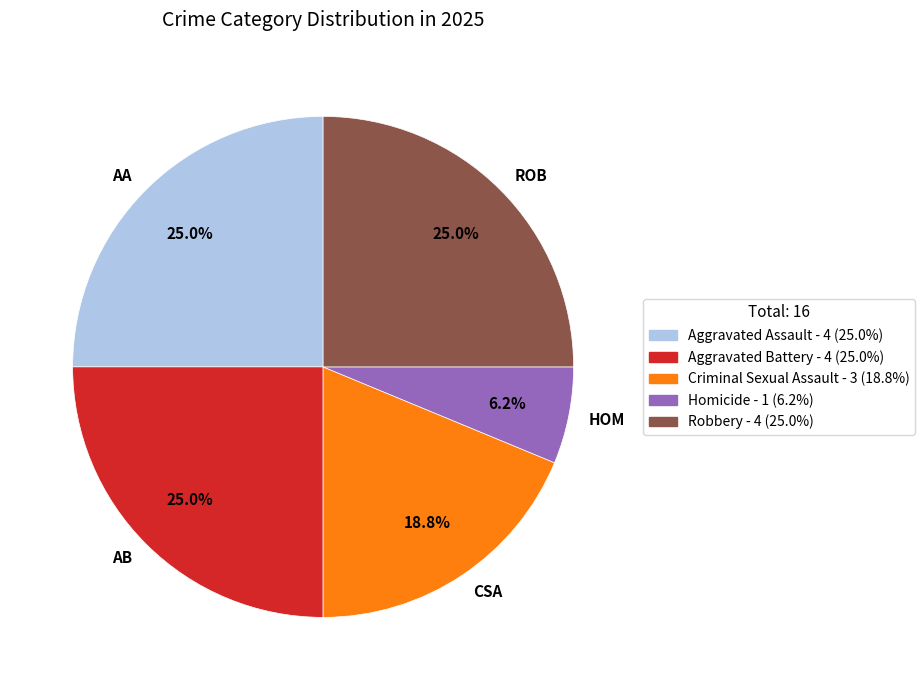

Does any single category account for the majority?

No